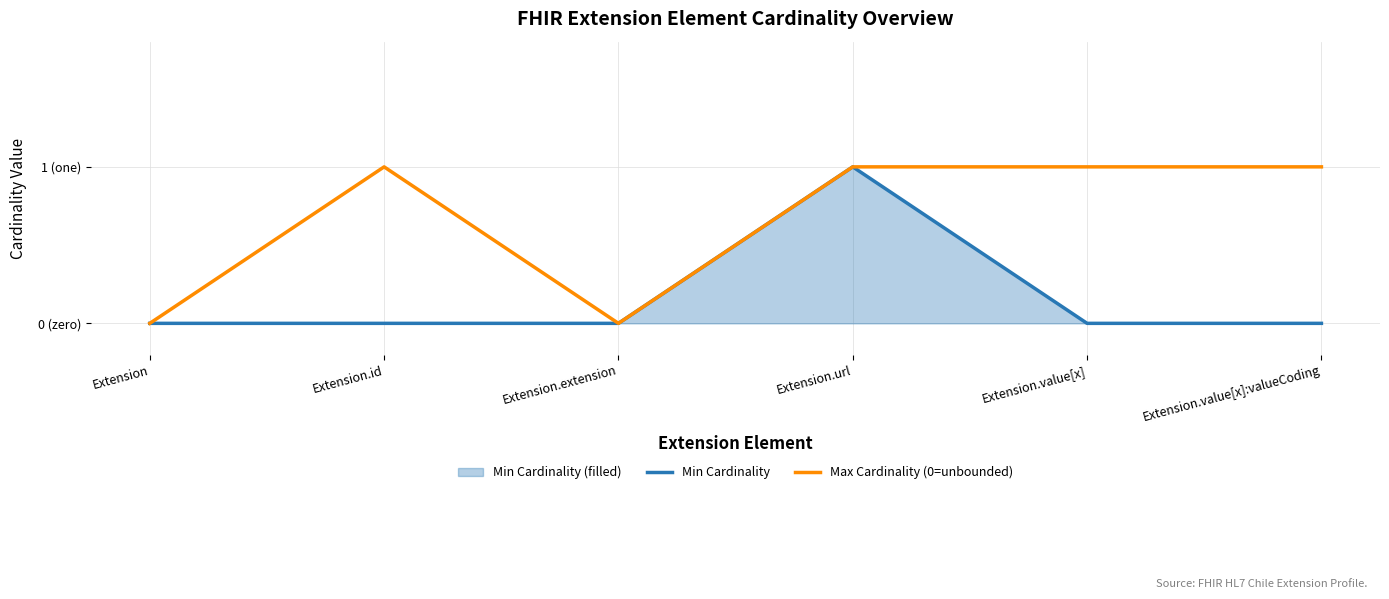

What is the maximum value for Min Cardinality?

1